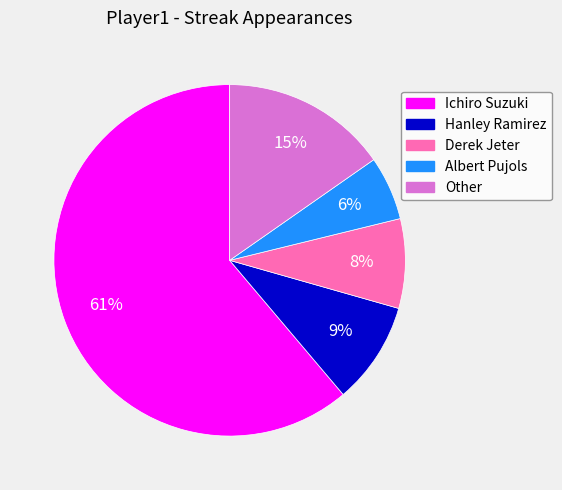

Is Hanley Ramirez the majority of the pie?

No